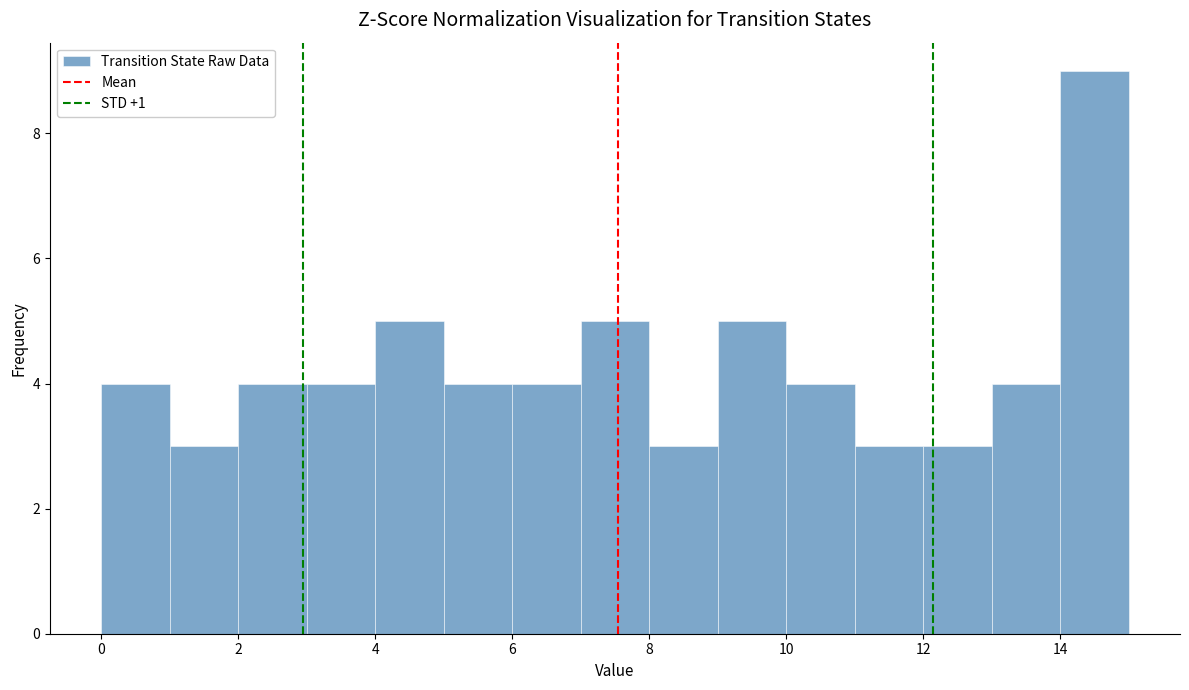

Reading left to right, list every bar in this chart as the range it spans on the x-axis followed by its height. The values are not printed on the chart, so give them approximately, as read against the axis.

0 to 1: 4
1 to 2: 3
2 to 3: 4
3 to 4: 4
4 to 5: 5
5 to 6: 4
6 to 7: 4
7 to 8: 5
8 to 9: 3
9 to 10: 5
10 to 11: 4
11 to 12: 3
12 to 13: 3
13 to 14: 4
14 to 15: 9